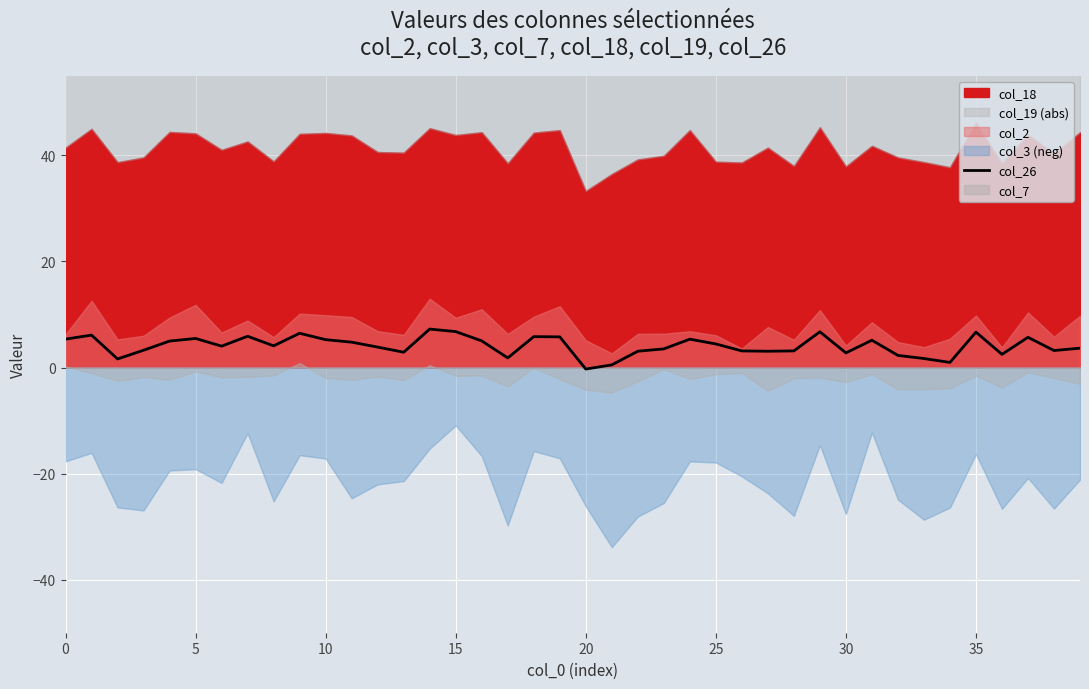

The value of col_26 at 0 is 8.6. True or false?

False